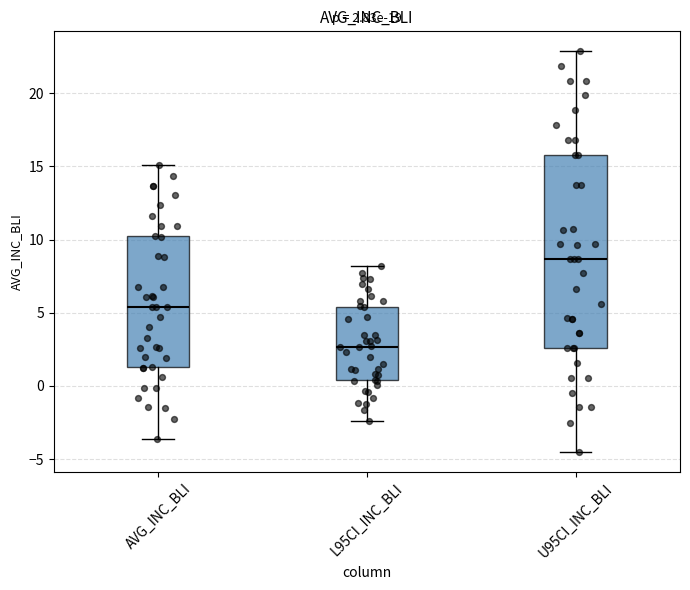

Comparing the boxes themselves (not the whiskers), which one is the tallest?

U95CI_INC_BLI